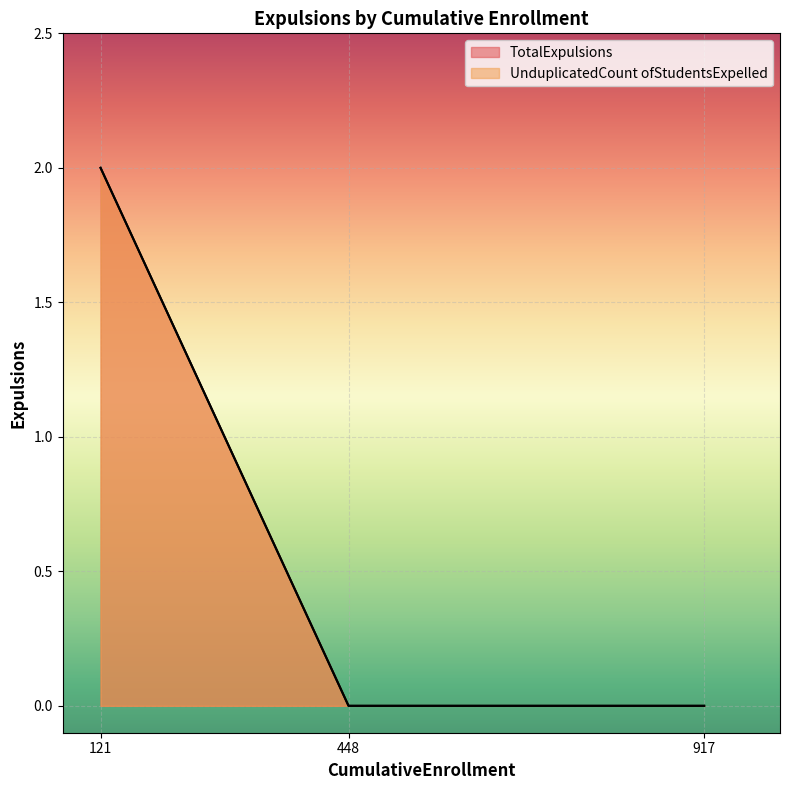

Reading left to right, transcribe all the data shown in this chart.

TotalExpulsions: 121=2	448=0	917=0
UnduplicatedCount ofStudentsExpelled: 121=2	448=0	917=0